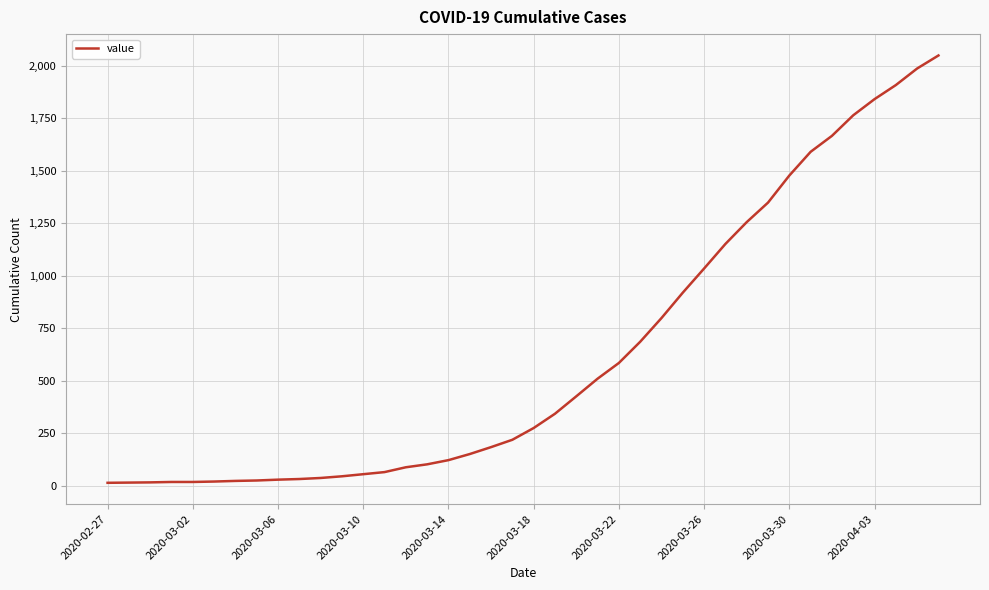

What is the greatest value displayed?

2049